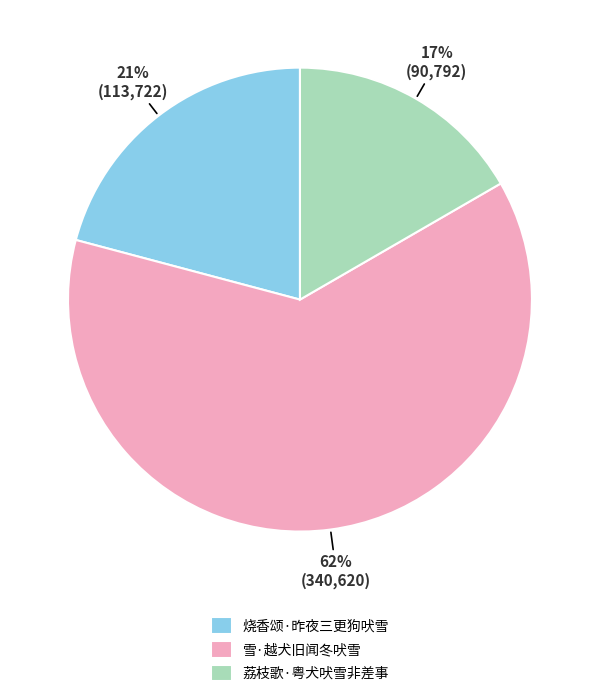

To the nearest percent, what is the average slice percentage?

33%